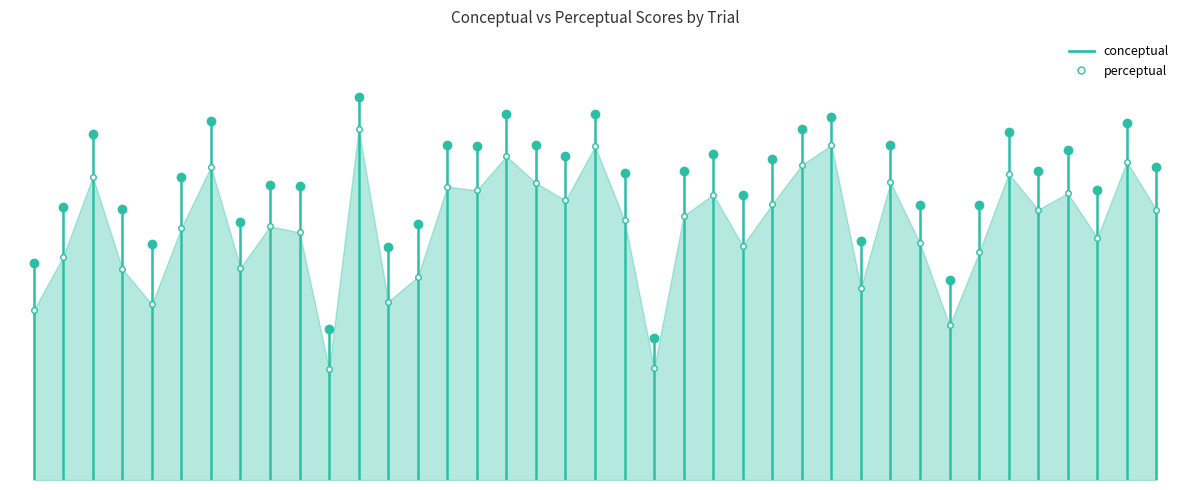

What is the sum of all values?

51.0